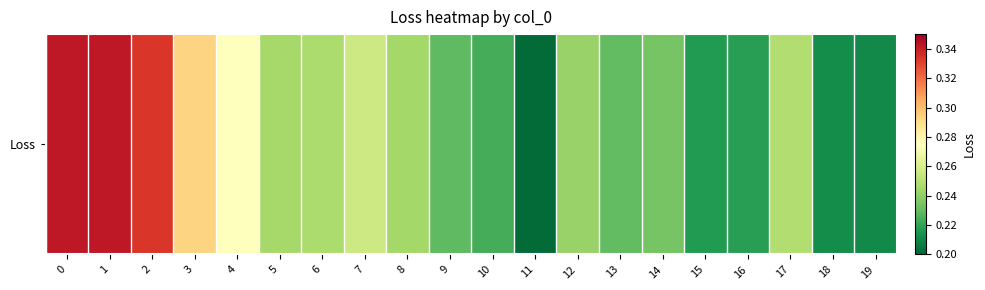

Reading left to right, what are all the values shown in this chart?

0.3	0.3	0.3	0.3	0.3	0.2	0.2	0.3	0.2	0.2	0.2	0.2	0.2	0.2	0.2	0.2	0.2	0.2	0.2	0.2